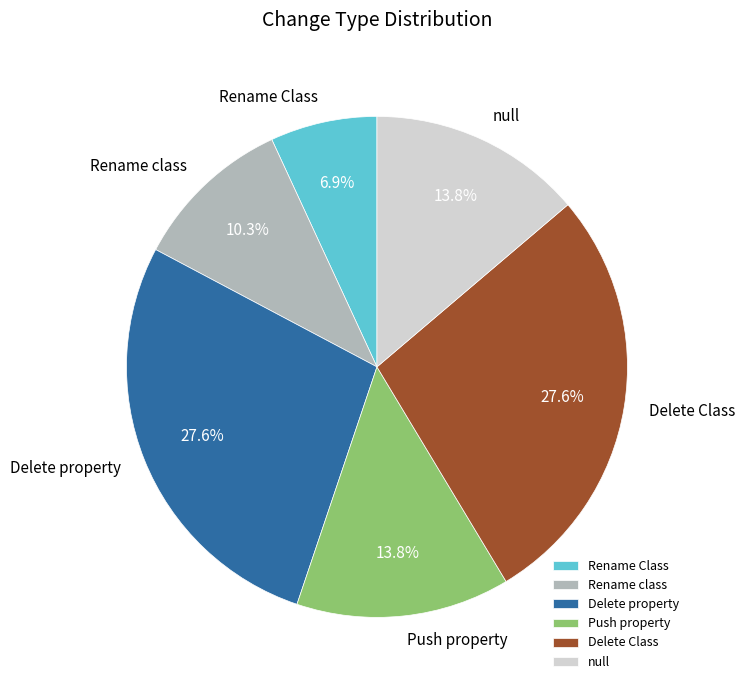

Does any single category account for the majority?

No